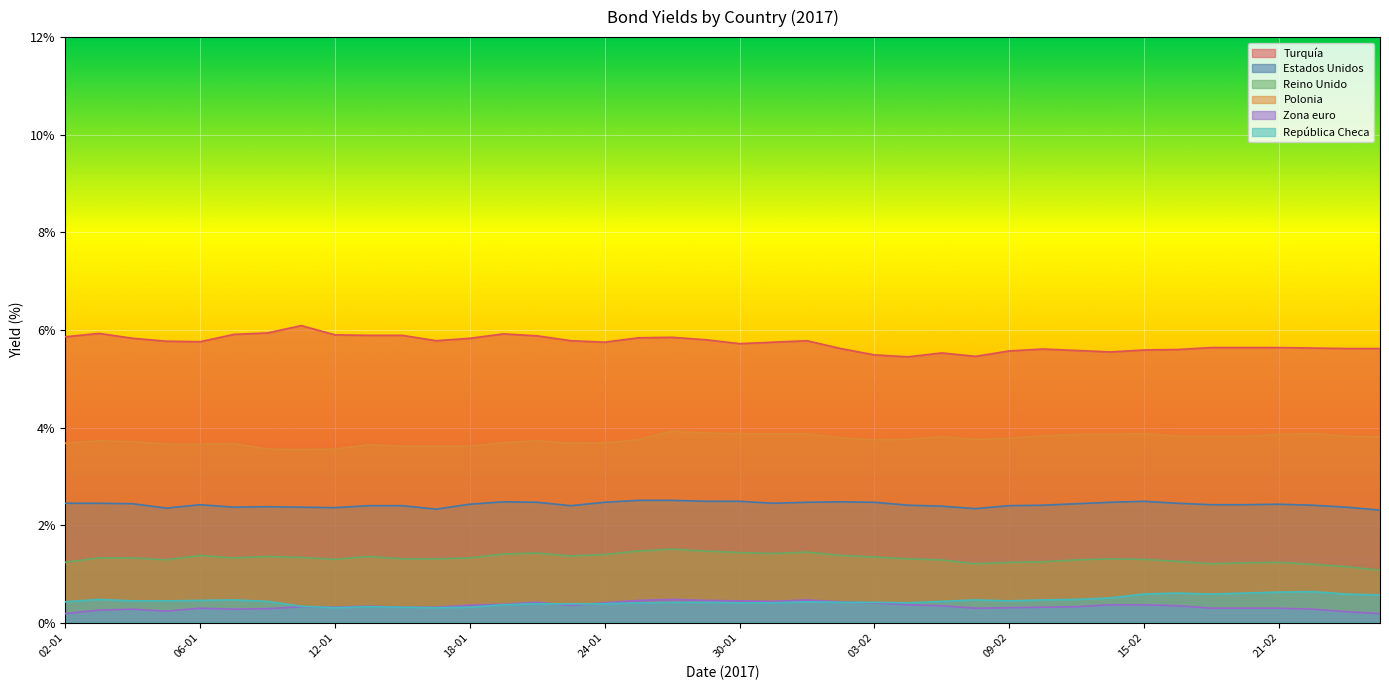

Which has a higher value, 08-02 or 10-02?

10-02